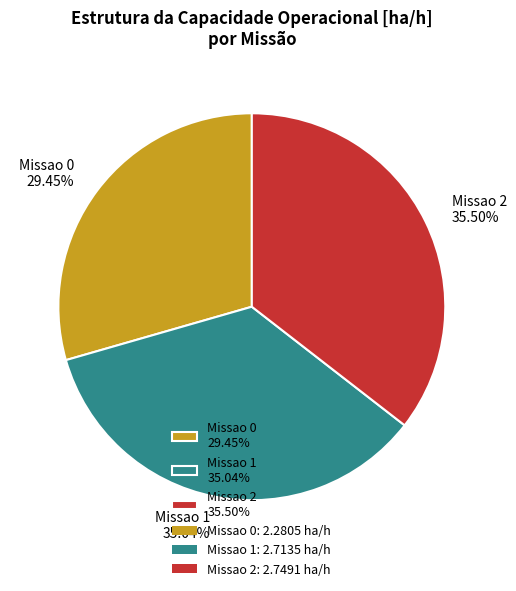

Is there a majority slice in this chart?

No